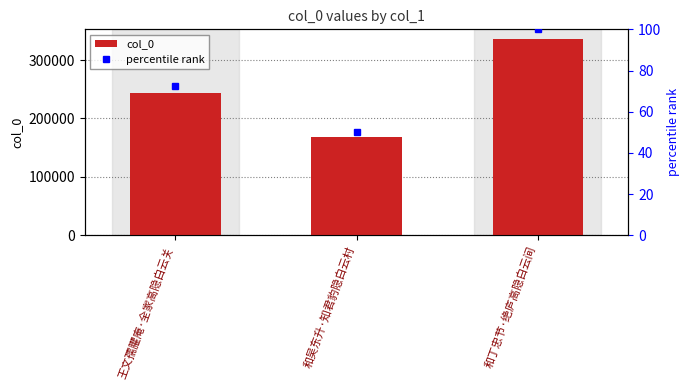

What is the minimum value shown in the chart?

167617